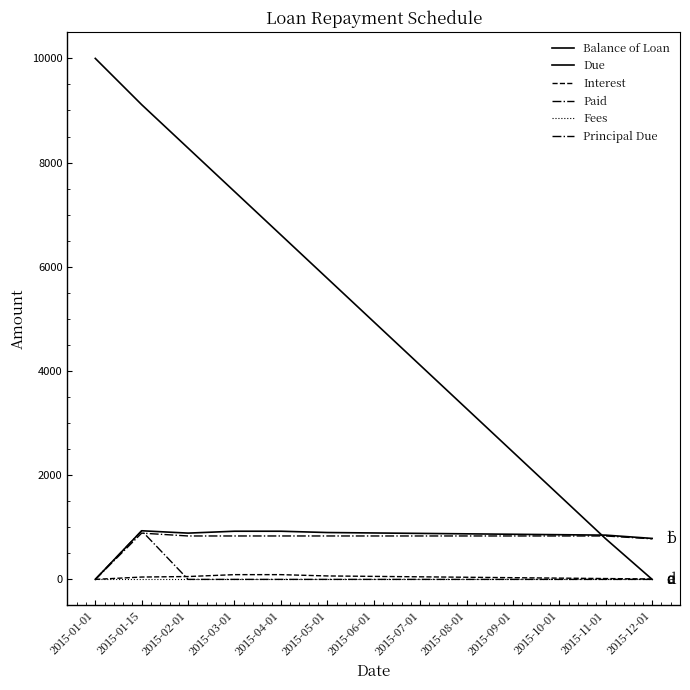

Does the chart display data point markers on the line(s)?

No